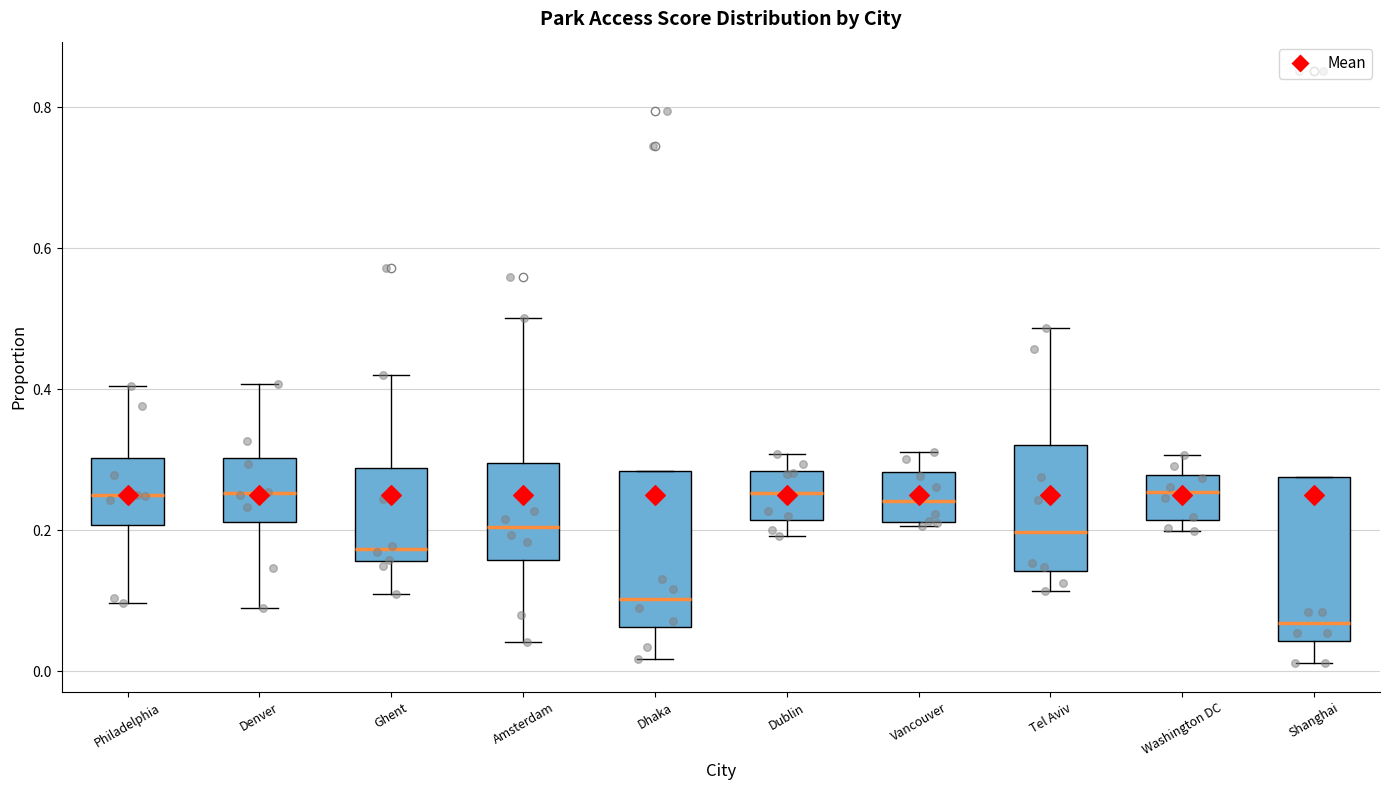

Reading left to right, transcribe this box plot: for each box, give where its median line is, the range the box spans, and where its two whiskers end, as read against the y-axis. The values are not printed on the chart, so give them approximately, as read against the axis.

Philadelphia: median 0.24, box 0.20 to 0.30, whiskers 0.10 to 0.40
Denver: median 0.26, box 0.22 to 0.30, whiskers 0.08 to 0.40
Ghent: median 0.18, box 0.16 to 0.28, whiskers 0.10 to 0.42
Amsterdam: median 0.20, box 0.16 to 0.30, whiskers 0.04 to 0.50
Dhaka: median 0.10, box 0.06 to 0.28, whiskers 0.02 to 0.28
Dublin: median 0.26, box 0.22 to 0.28, whiskers 0.20 to 0.30
Vancouver: median 0.24, box 0.22 to 0.28, whiskers 0.20 to 0.32
Tel Aviv: median 0.20, box 0.14 to 0.32, whiskers 0.12 to 0.48
Washington DC: median 0.26, box 0.22 to 0.28, whiskers 0.20 to 0.30
Shanghai: median 0.06, box 0.04 to 0.28, whiskers 0.02 to 0.28